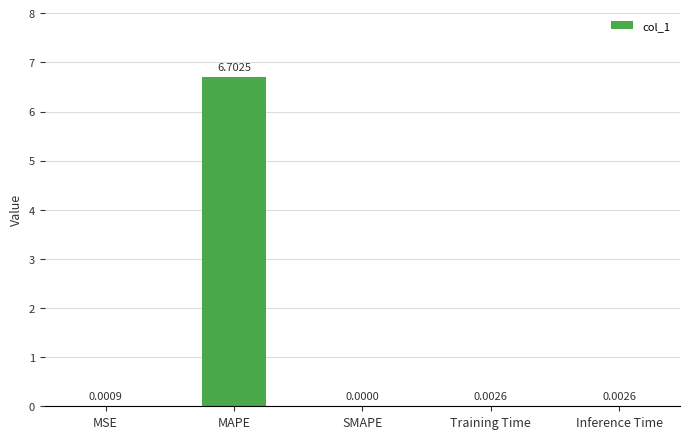

Which has a higher value, MSE or Inference Time?

Inference Time